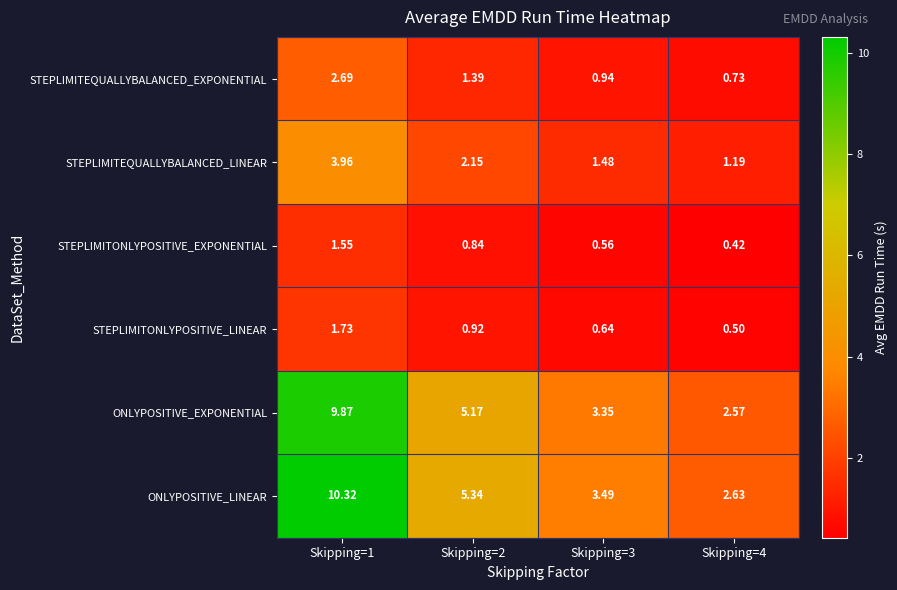

Which series has the widest spread of values?

ONLYPOSITIVE_LINEAR